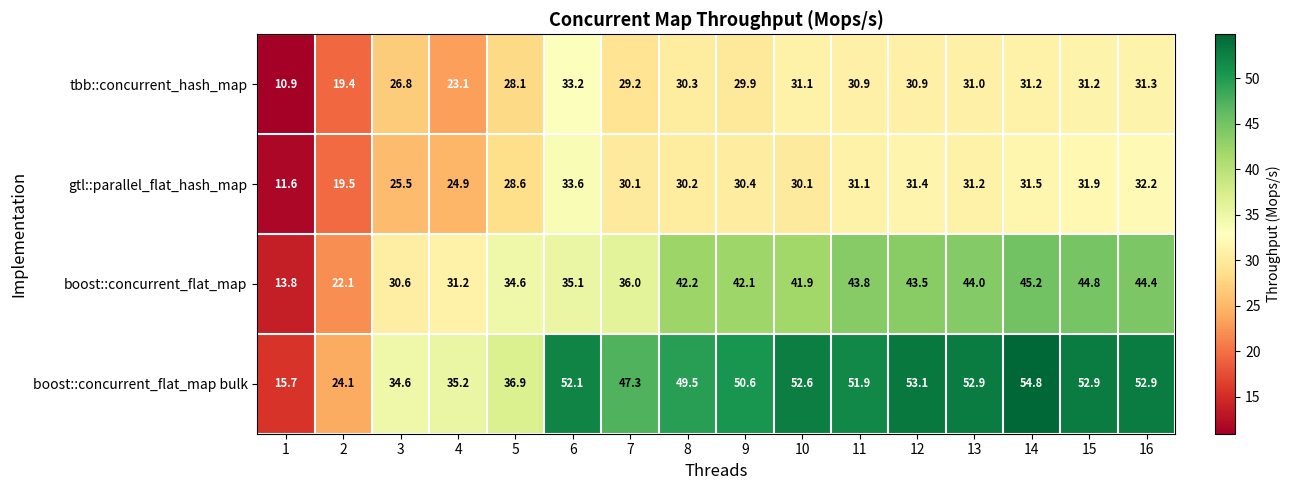

What is the difference between the boost::concurrent_flat_map values at 9 and 16?

2.3